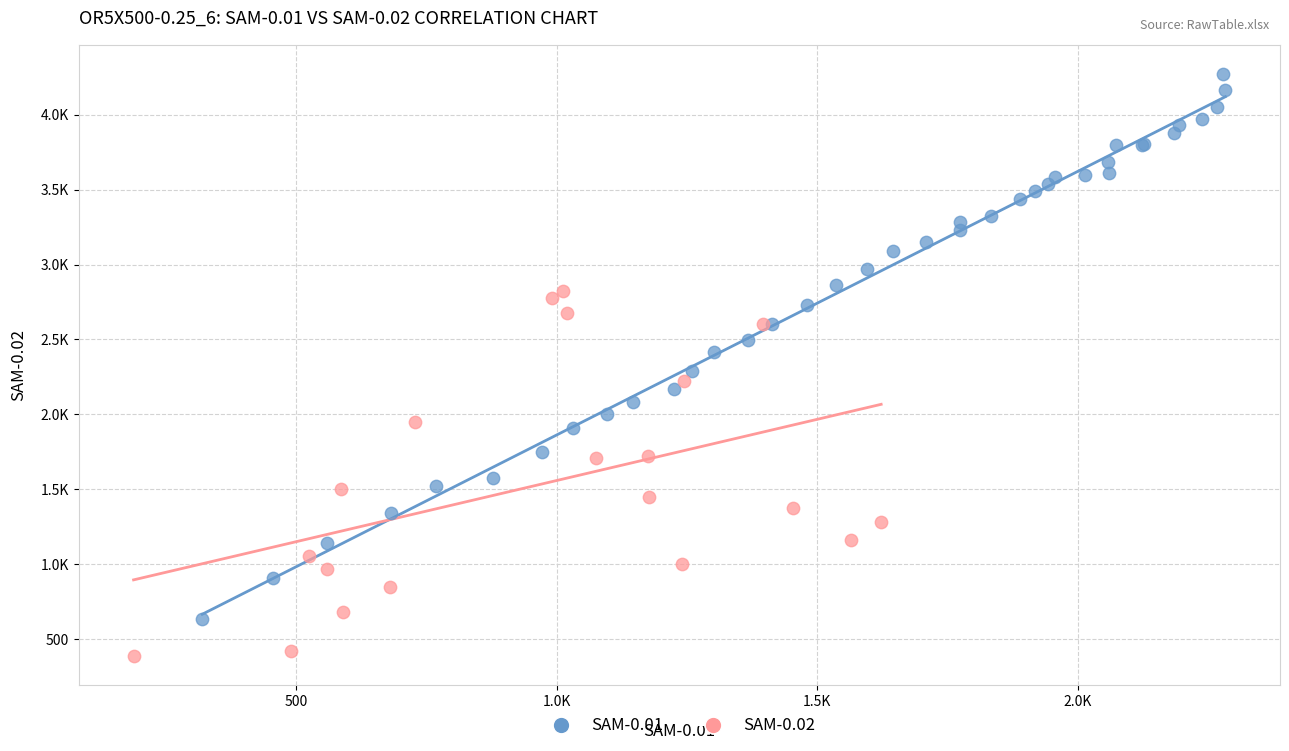

What are all the series names shown in the legend?

SAM-0.01, SAM-0.02